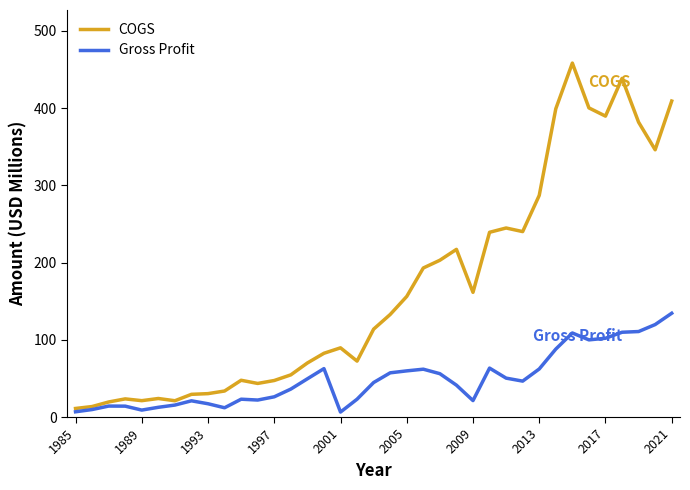

Which series has the largest total across all categories?

COGS